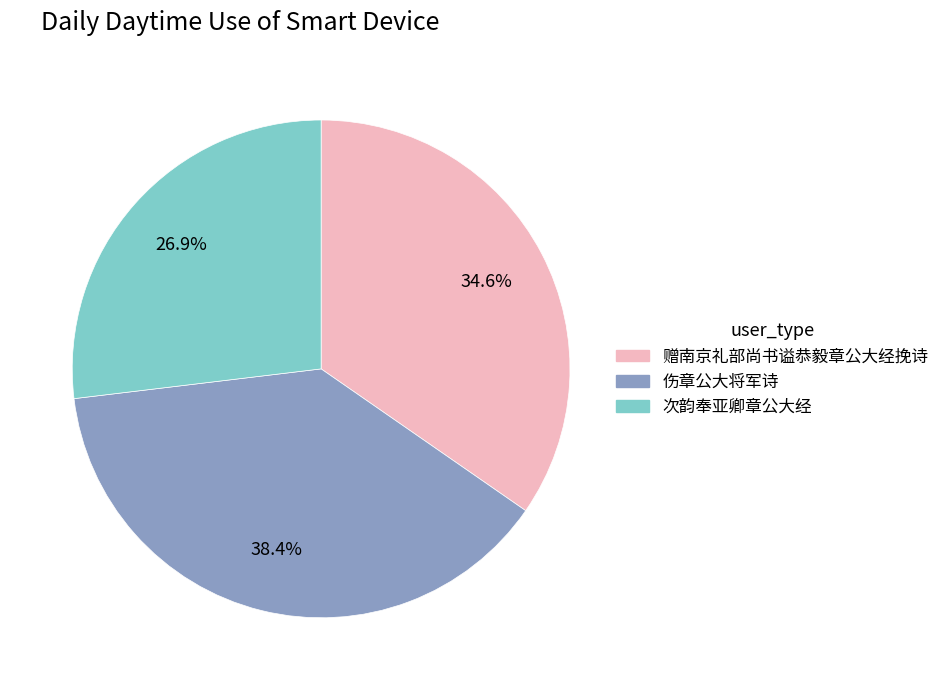

What is the largest slice in the pie chart?

伤章公大将军诗